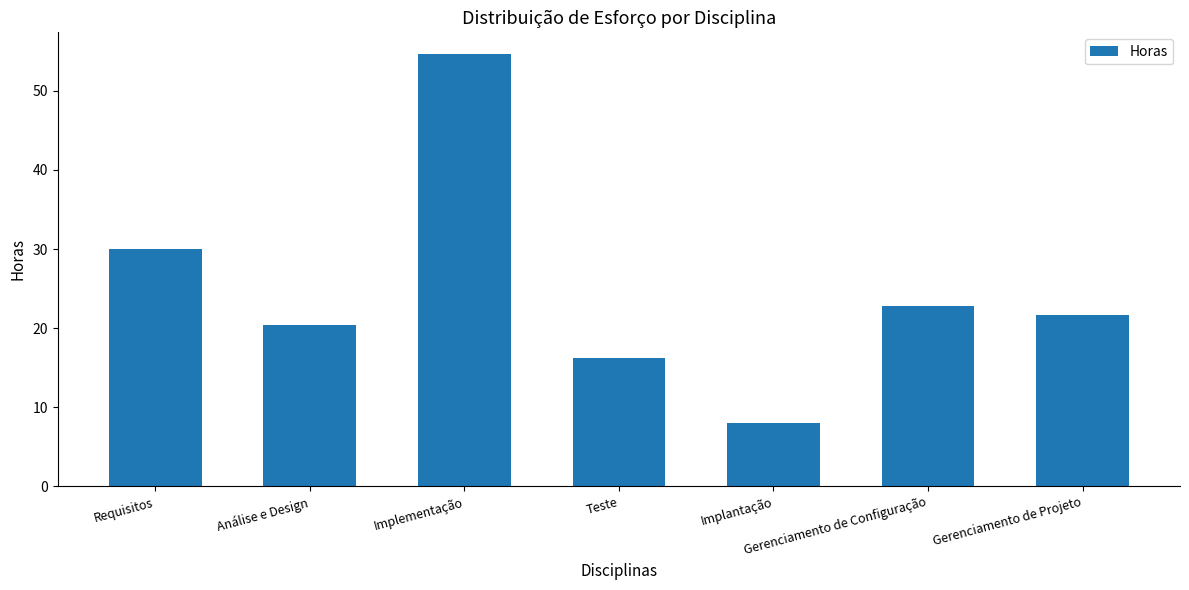

How many values exceed 21?

4